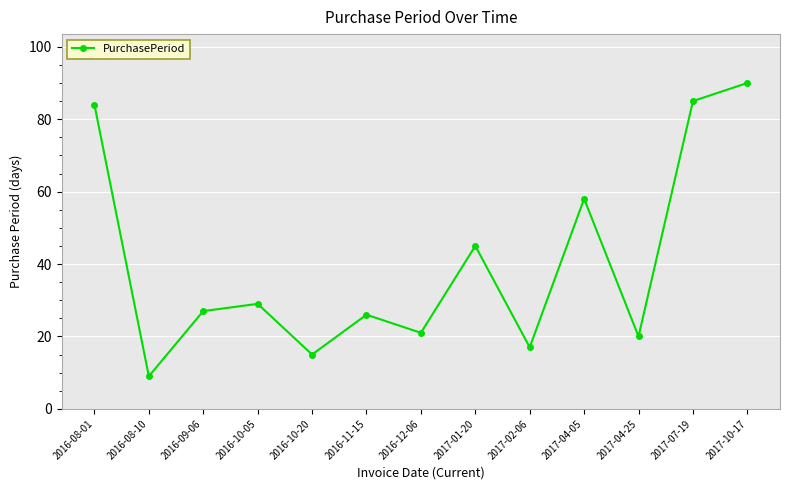

What is the sum of all values?

526